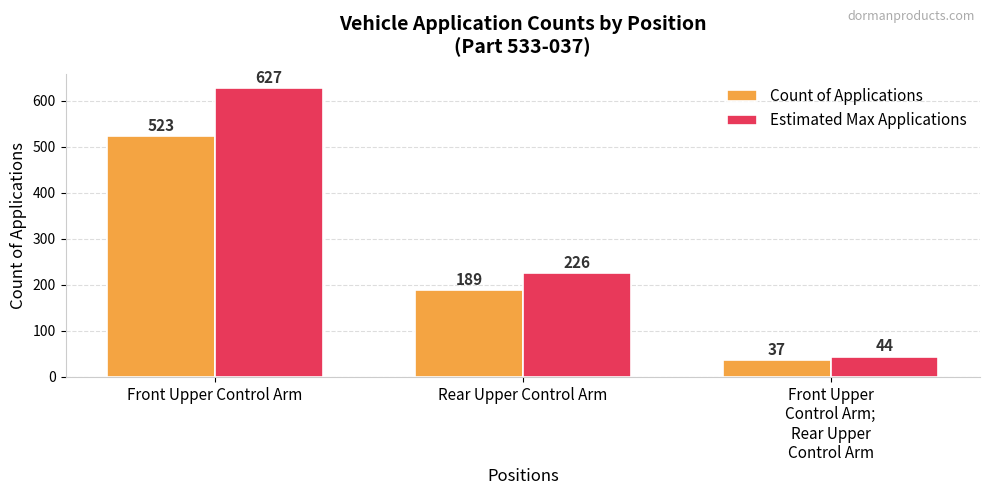

What are all the series names shown in the legend?

Count of Applications, Estimated Max Applications